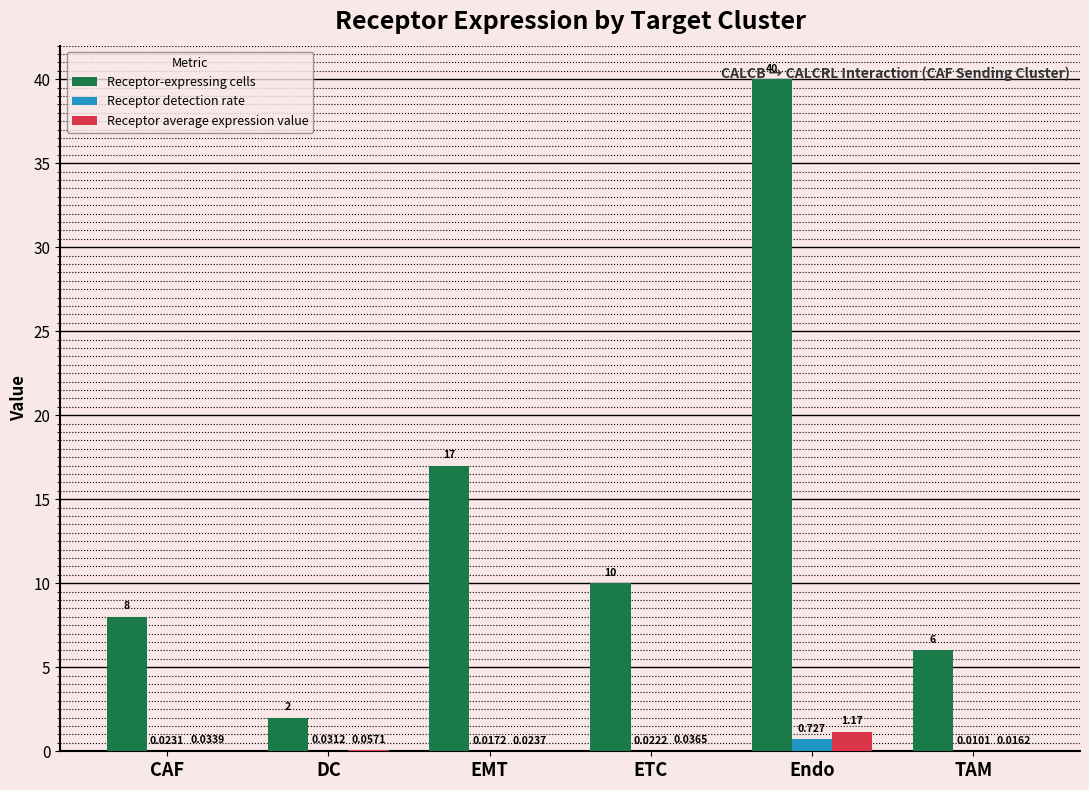

At which category is the sum across all series the highest?

Endo